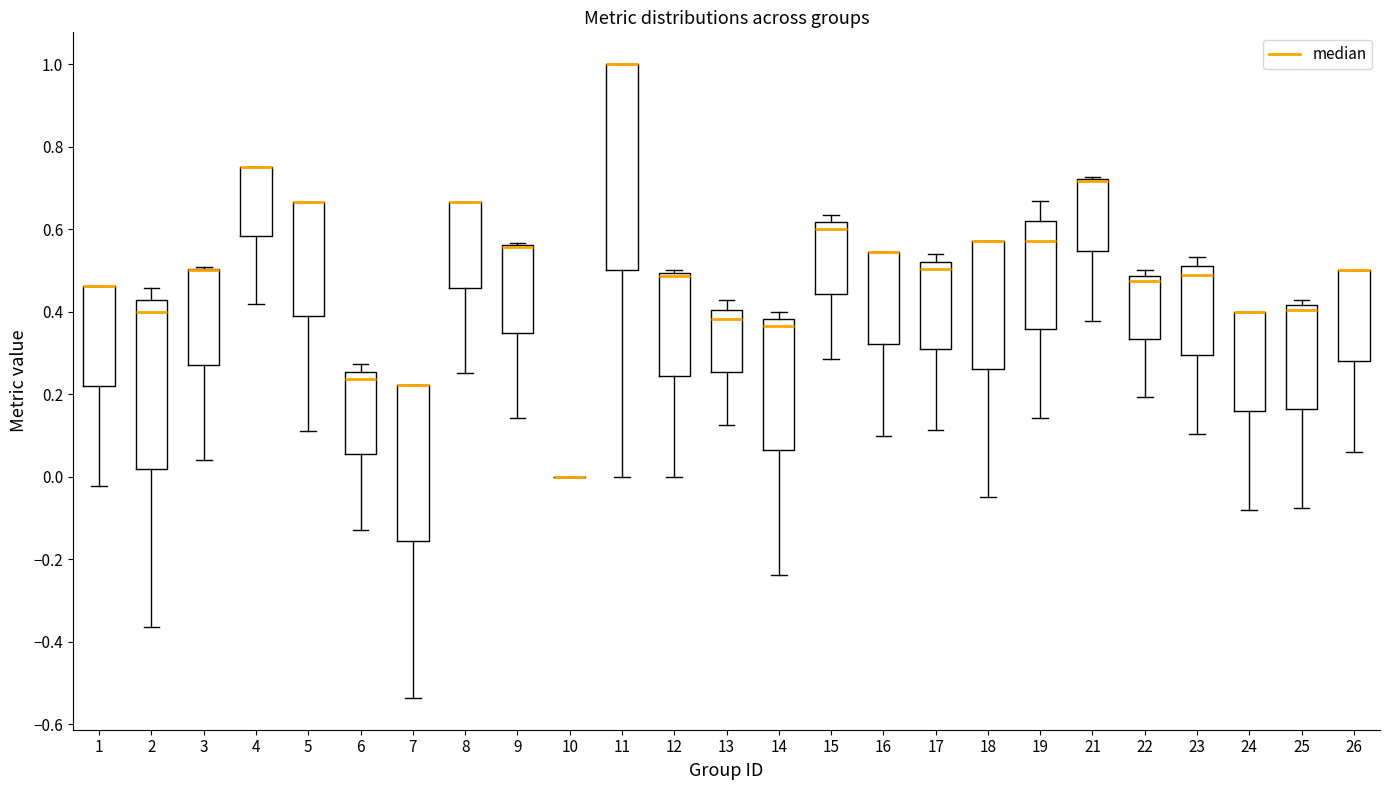

Where is the upper edge of the box at x = 12 on the y-axis? The values are not printed on the chart, so give them approximately, as read against the axis.

0.50